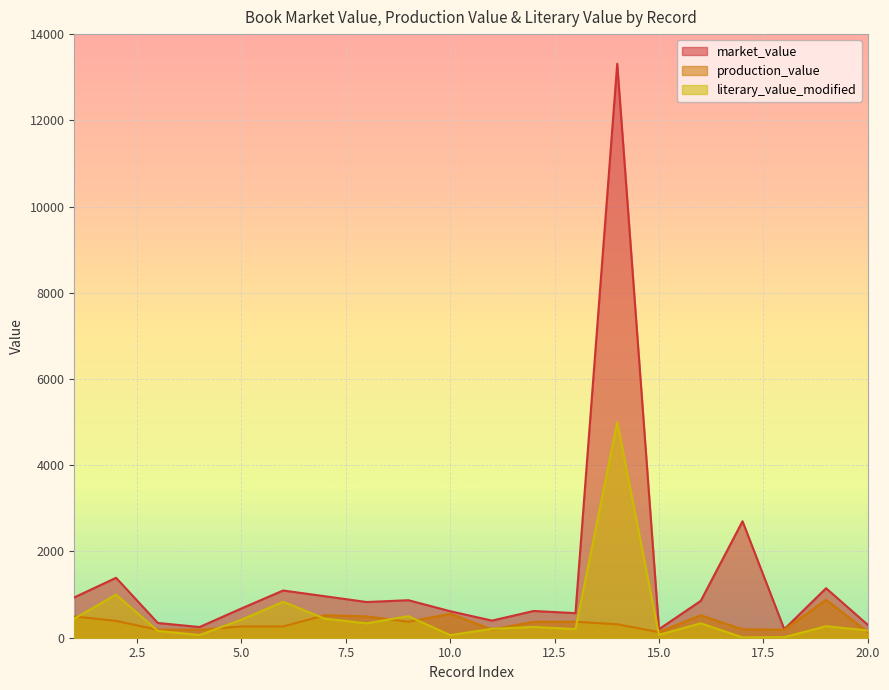

True or false: market_value and production_value intersect in this chart.

False